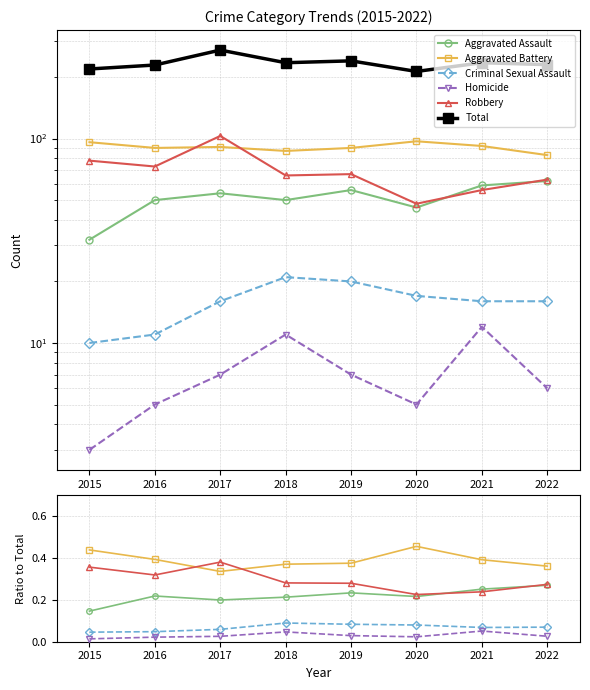

Count the Criminal Sexual Assault values in the range 0 to 1.

8